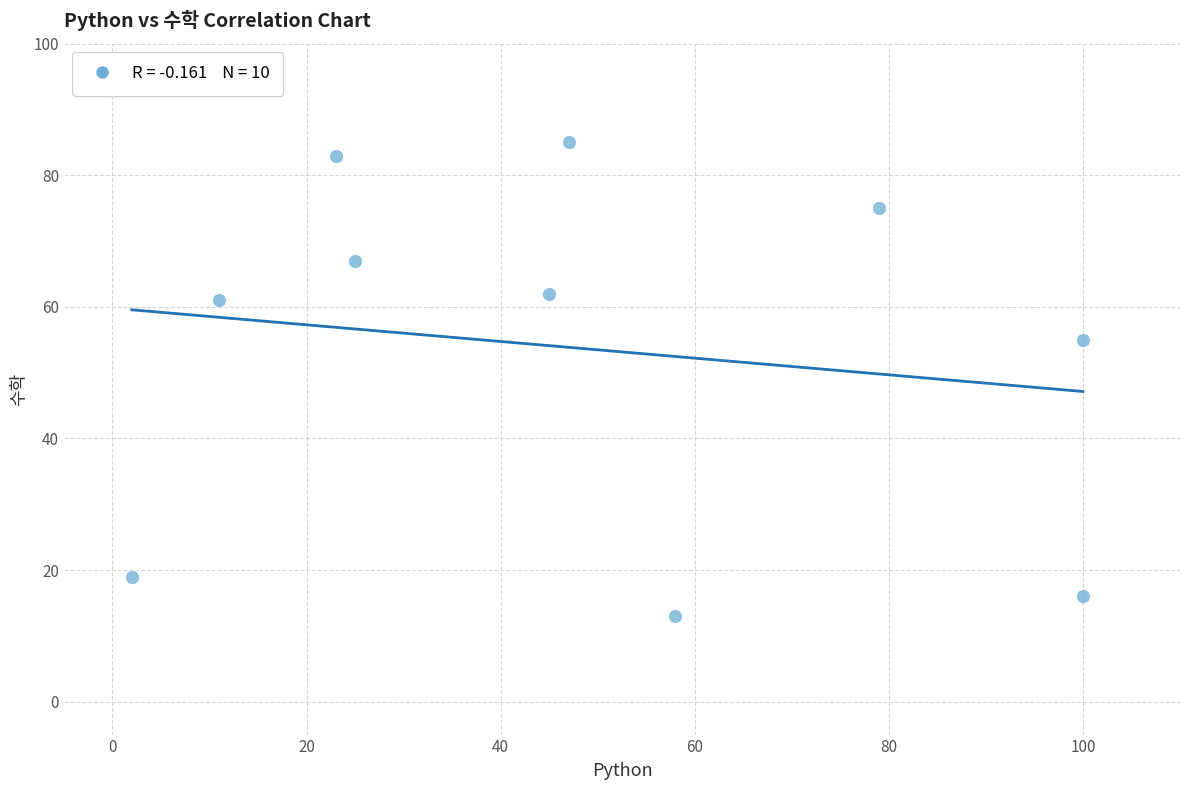

What Y value in the scatter plot is closest to 49?

55